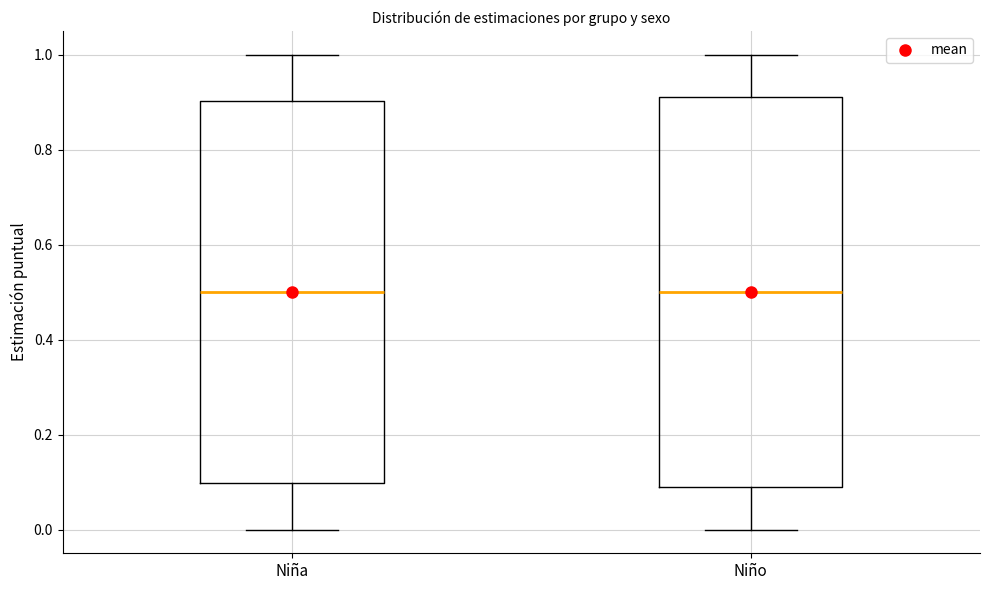

Where does the lower whisker of the box for Niña end on the y-axis? The values are not printed on the chart, so give them approximately, as read against the axis.

0.00